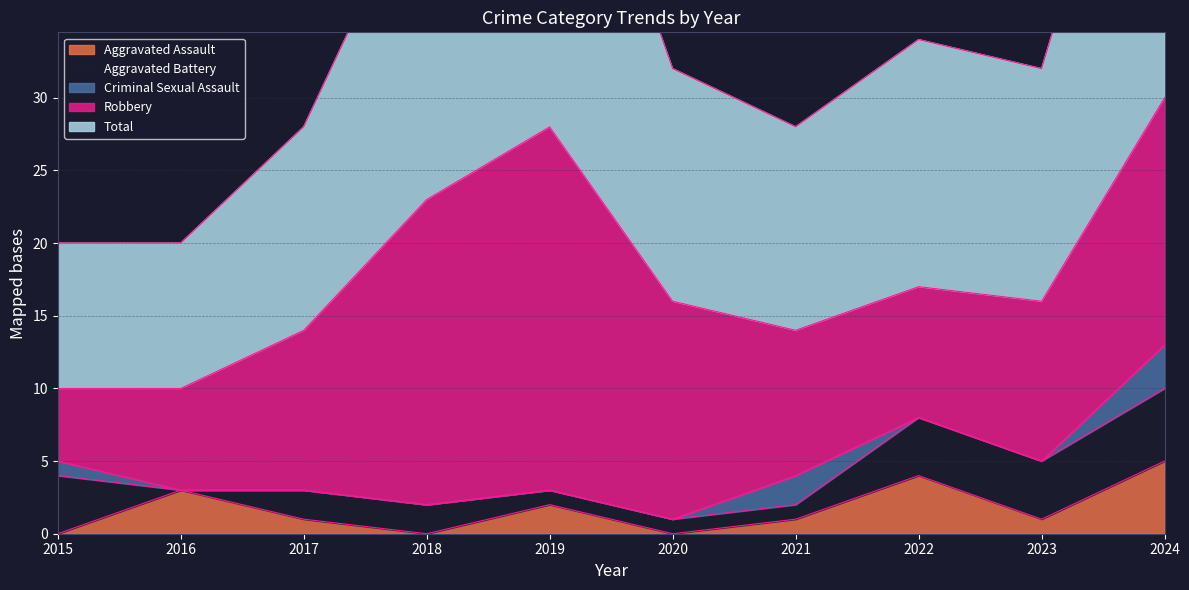

What is the lowest value of the Robbery series?

5